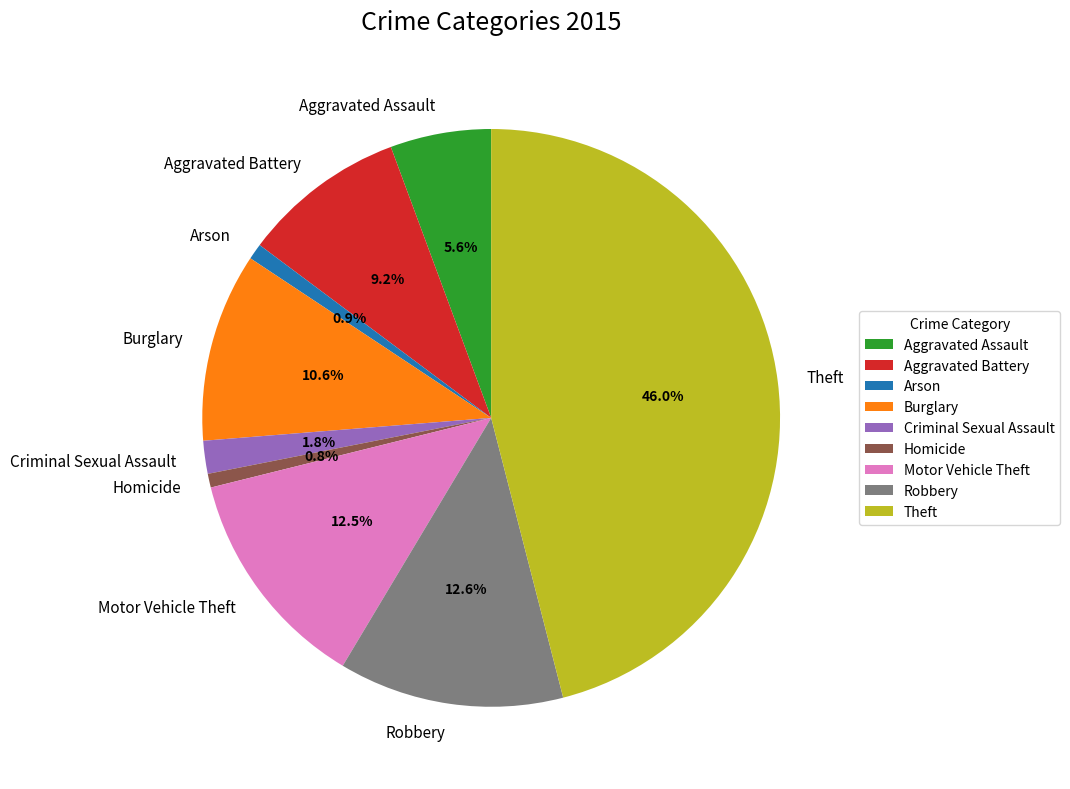

Between Aggravated Battery and Homicide, which is larger?

Aggravated Battery